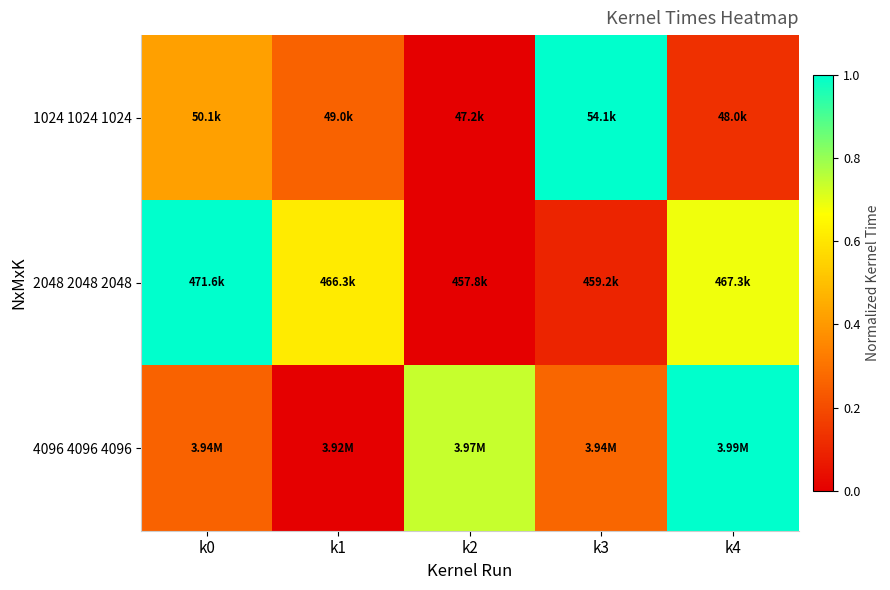

Reading left to right, list all the values displayed in this chart.

1024 1024 1024: k0=0.4	k1=0.3	k2=0.0	k3=1.0	k4=0.1
2048 2048 2048: k0=1.0	k1=0.6	k2=0.0	k3=0.1	k4=0.7
4096 4096 4096: k0=0.3	k1=0.0	k2=0.7	k3=0.3	k4=1.0